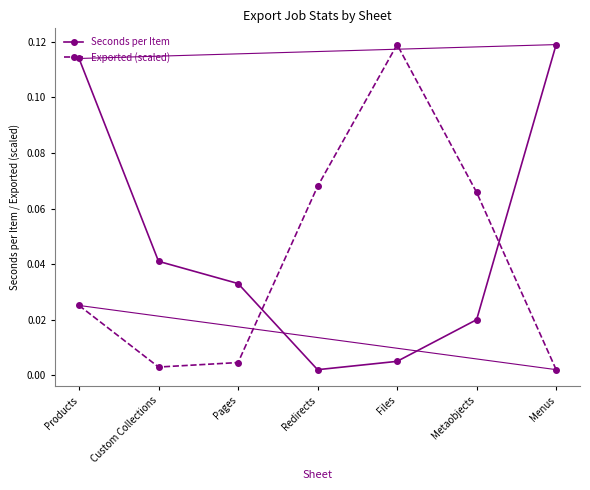

What position from the left is Products?

1